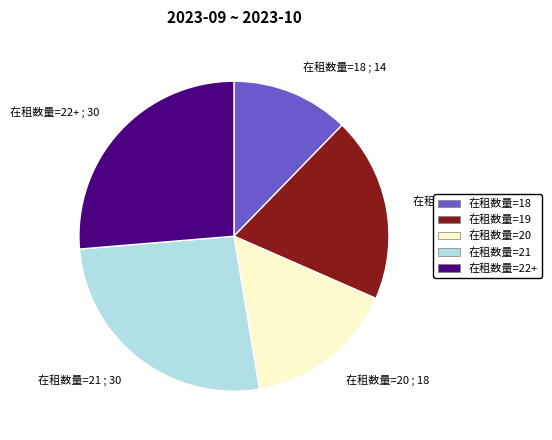

Combined, do 在租数量=20 and 在租数量=18 account for over 50%?

No